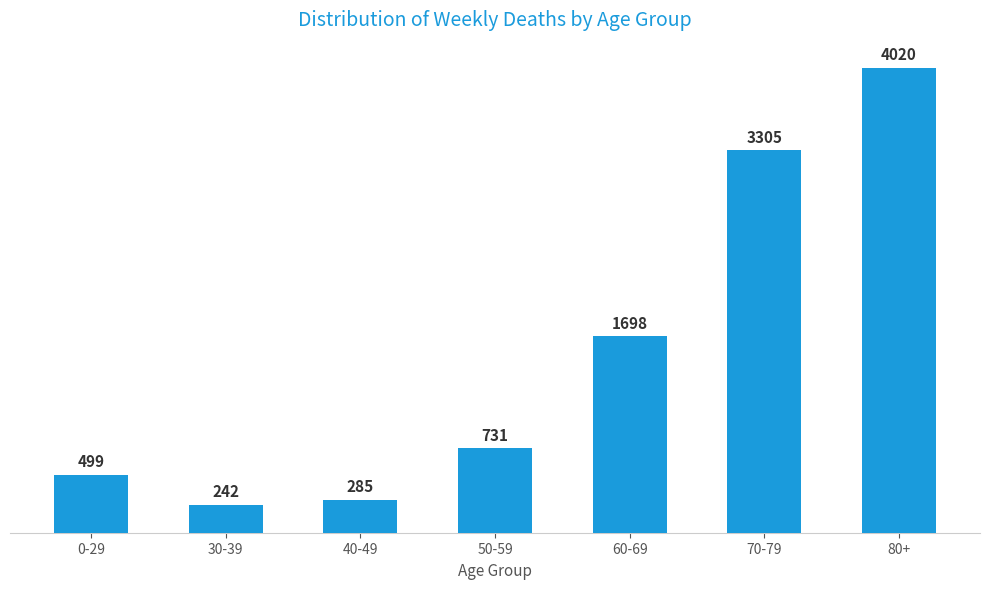

Reading left to right, extract all data points from this chart.

0-29=499	30-39=242	40-49=285	50-59=731	60-69=1698	70-79=3305	80+=4020